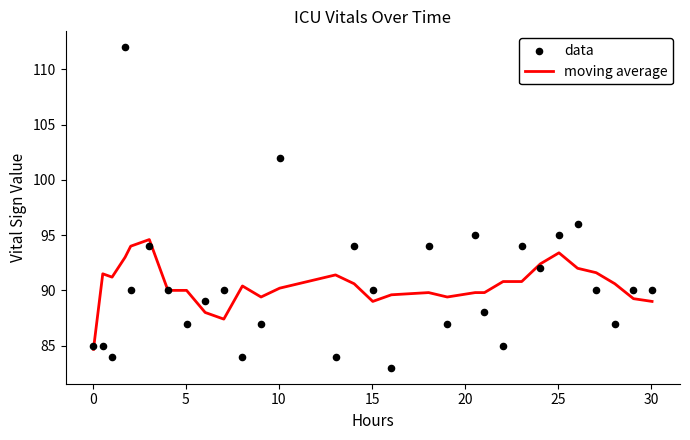

What are all the series names shown in the legend?

moving average, data